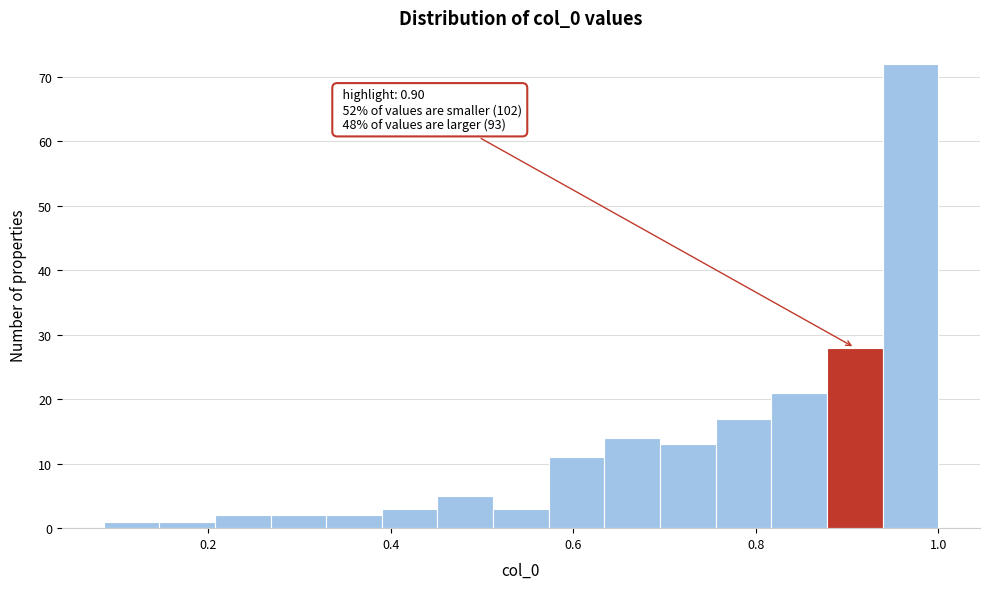

Read against the x-axis, roughly where is the centre of the tallest bar?

0.96